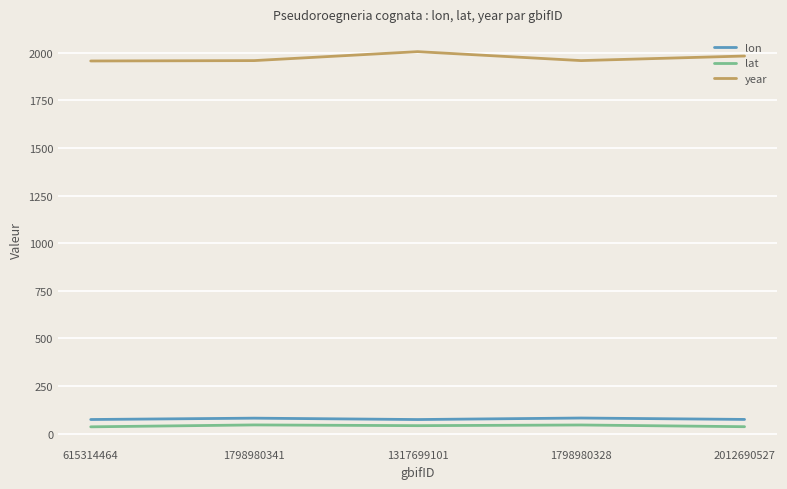

What is the lowest value of the lon series?

74.2